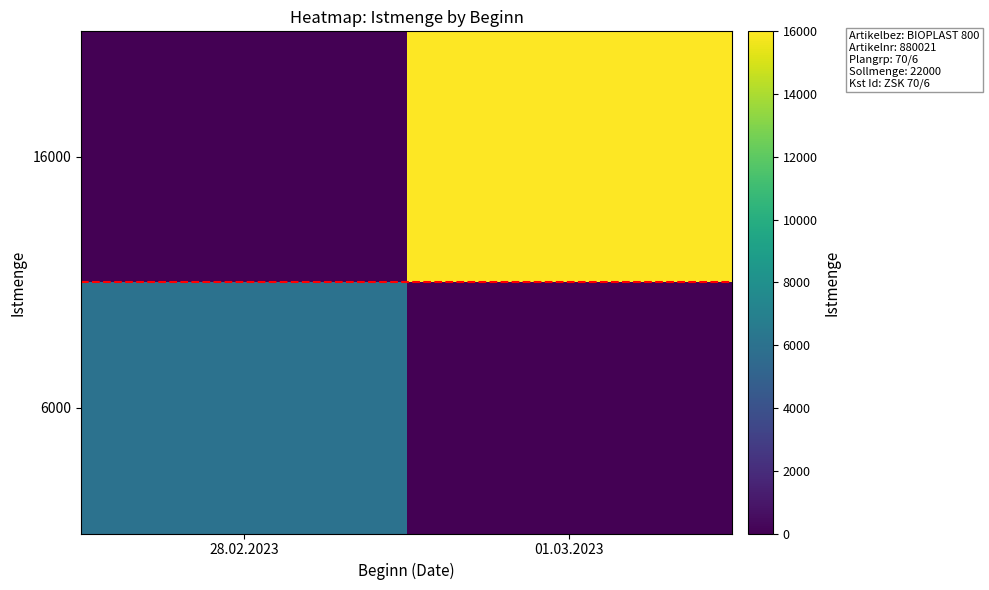

How many categories are shown in the chart?

2